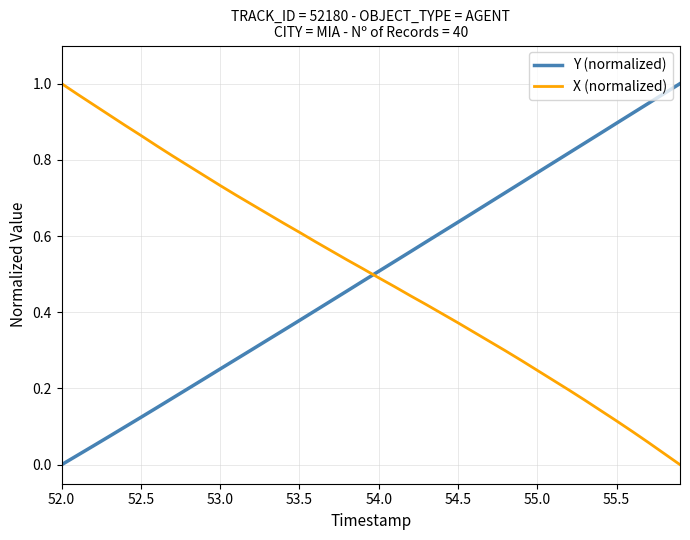

How many times do Y (normalized) and X (normalized) cross each other?

1